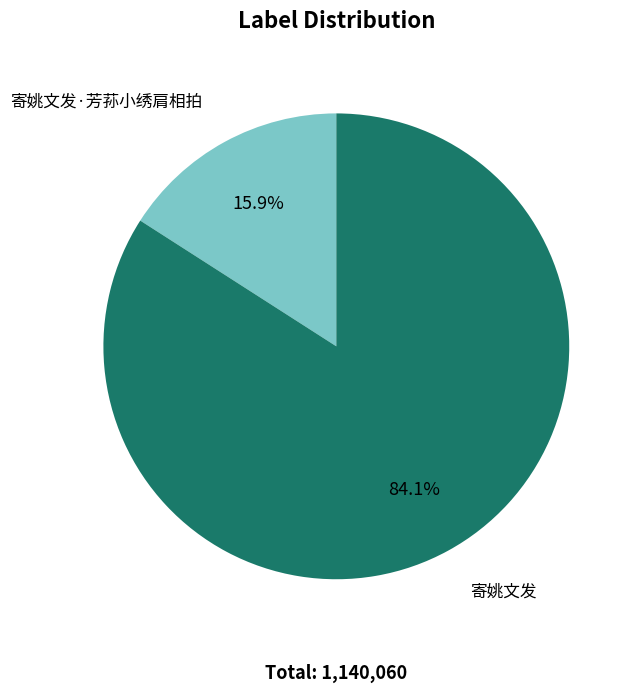

How many slices are in this pie chart?

2